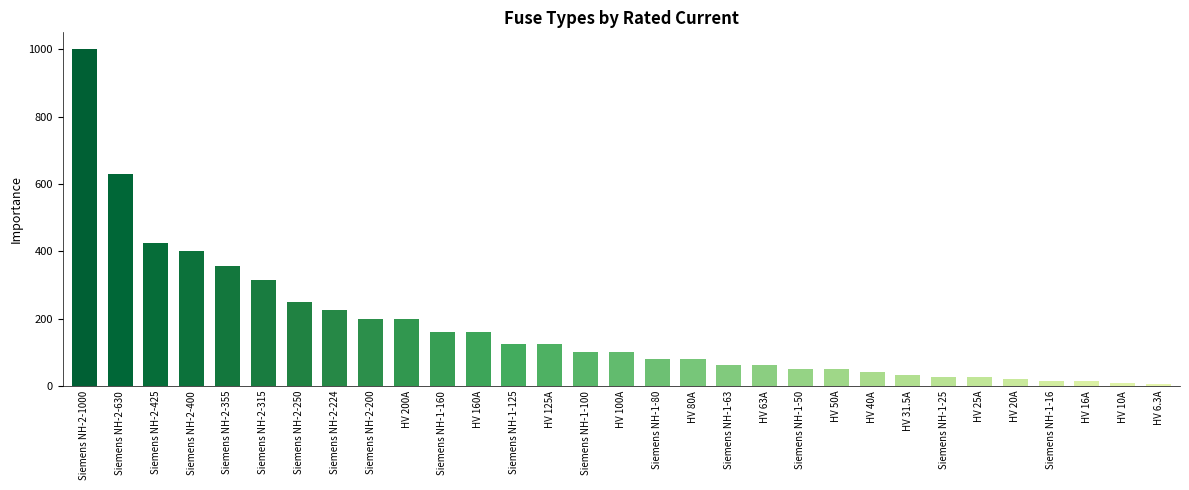

At which category does the chart reach its peak across all series?

Siemens NH-2-1000